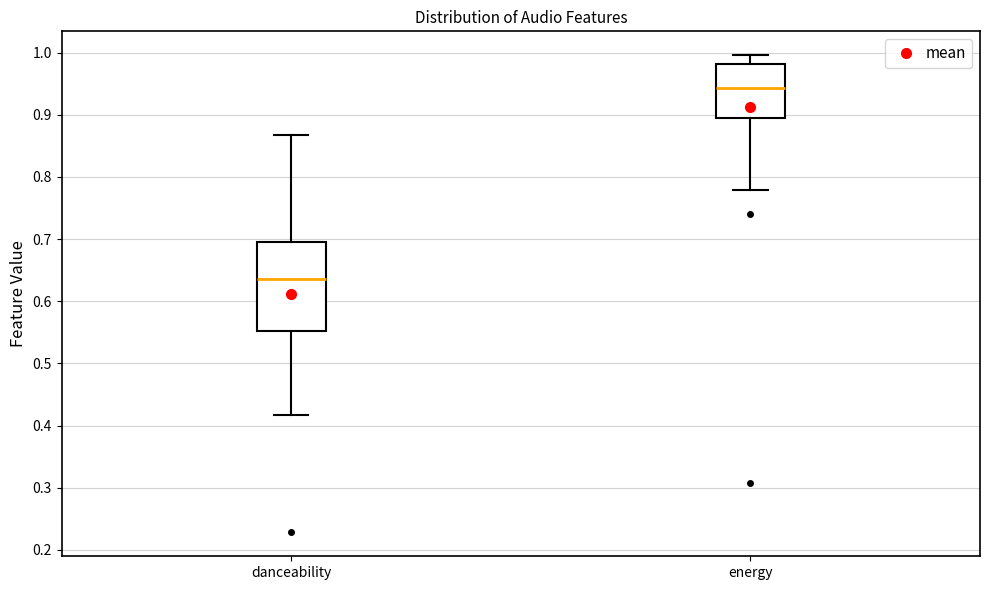

Comparing the boxes themselves (not the whiskers), which one is the tallest?

danceability